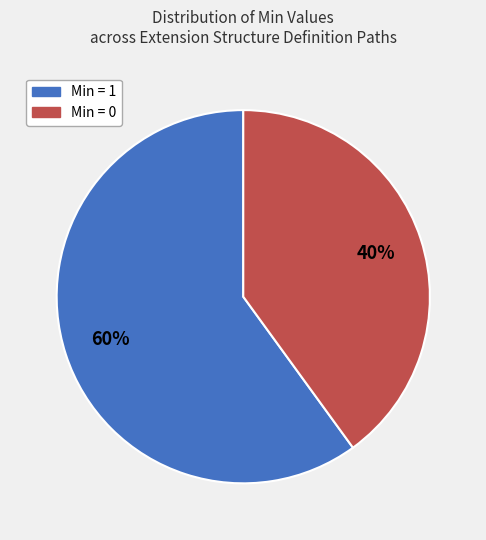

To the nearest percent, what percentage of the pie is Min = 1?

60%